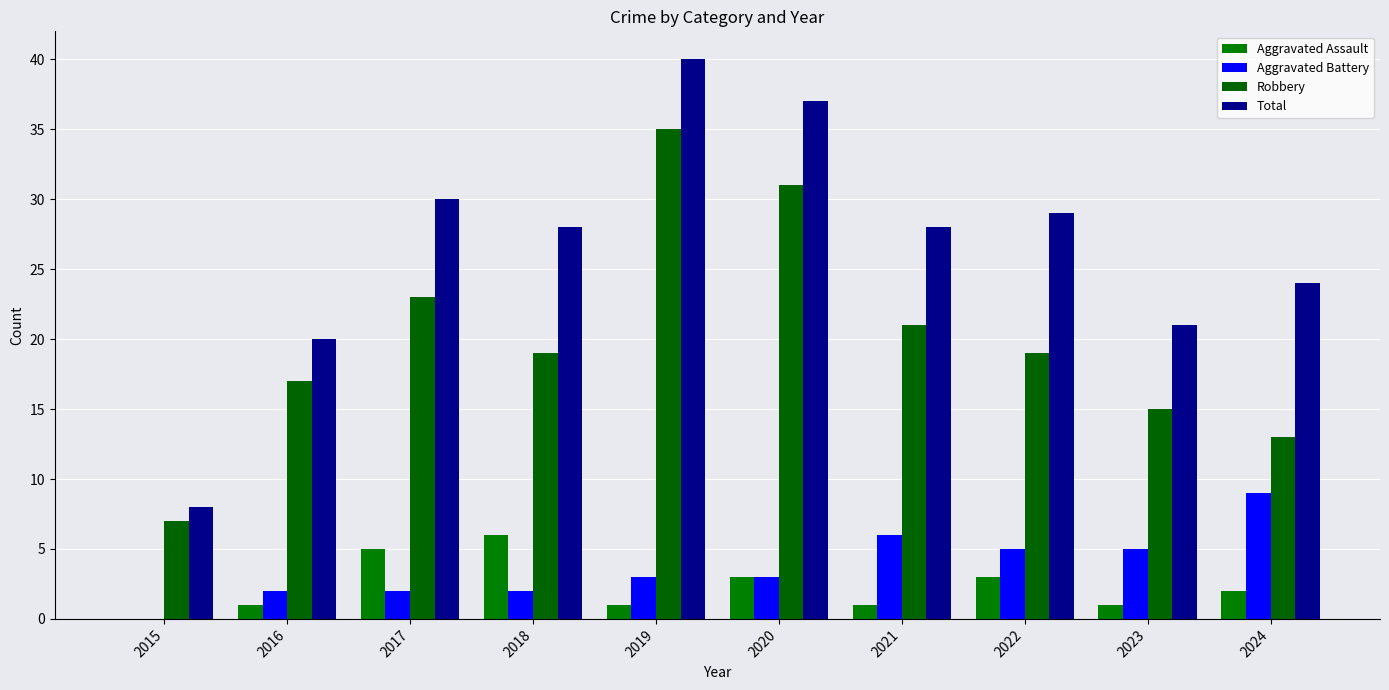

How many distinct data groups are displayed?

4